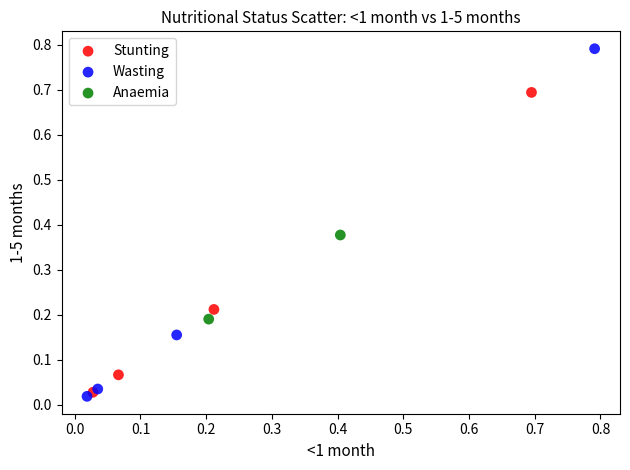

Which series contains the lowest Y value?

Wasting